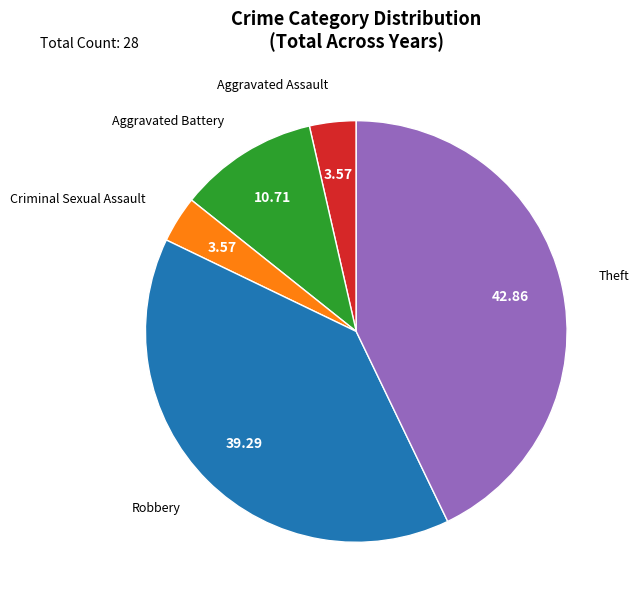

How many slices are in this pie chart?

5